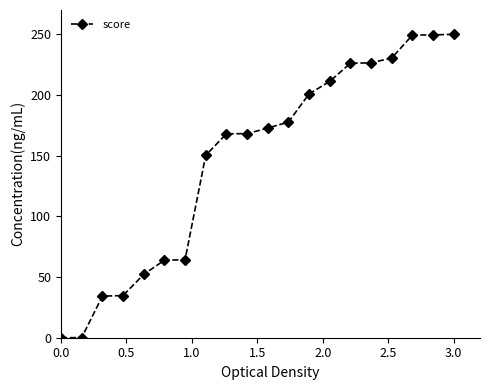

What is the value of the 6th point from the left?

63.8